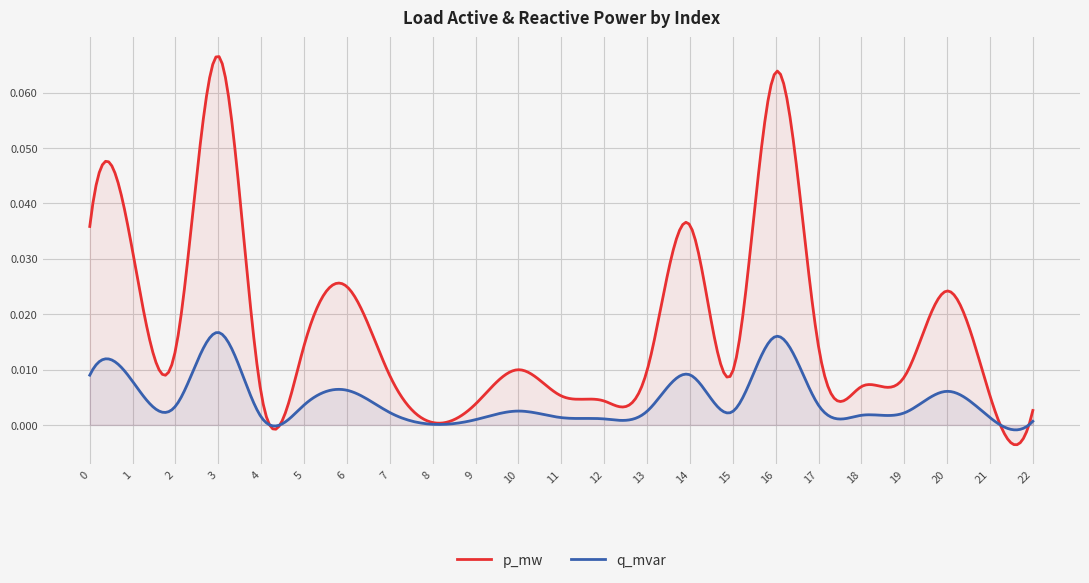

True or false: p_mw has a value of 0.0 at 14.

False